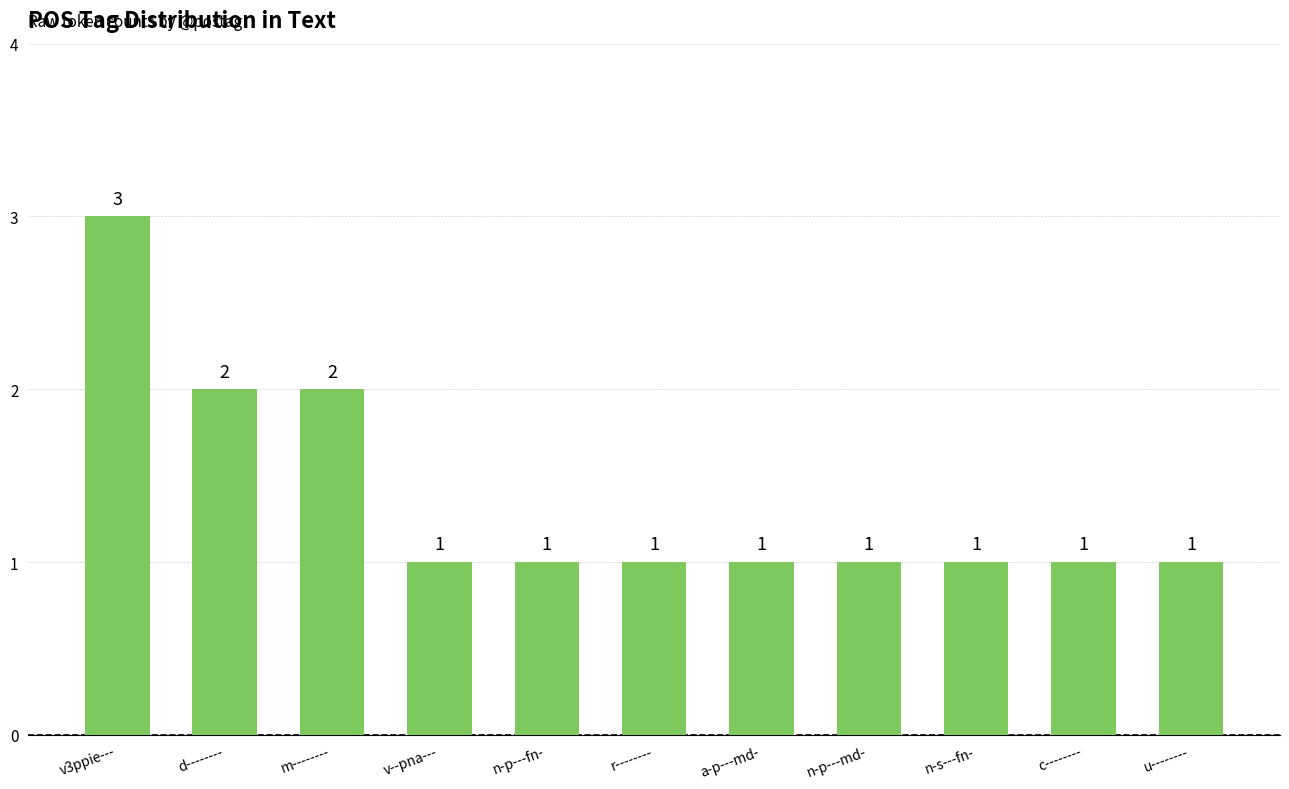

What is the value of the 2nd bar from the left?

2